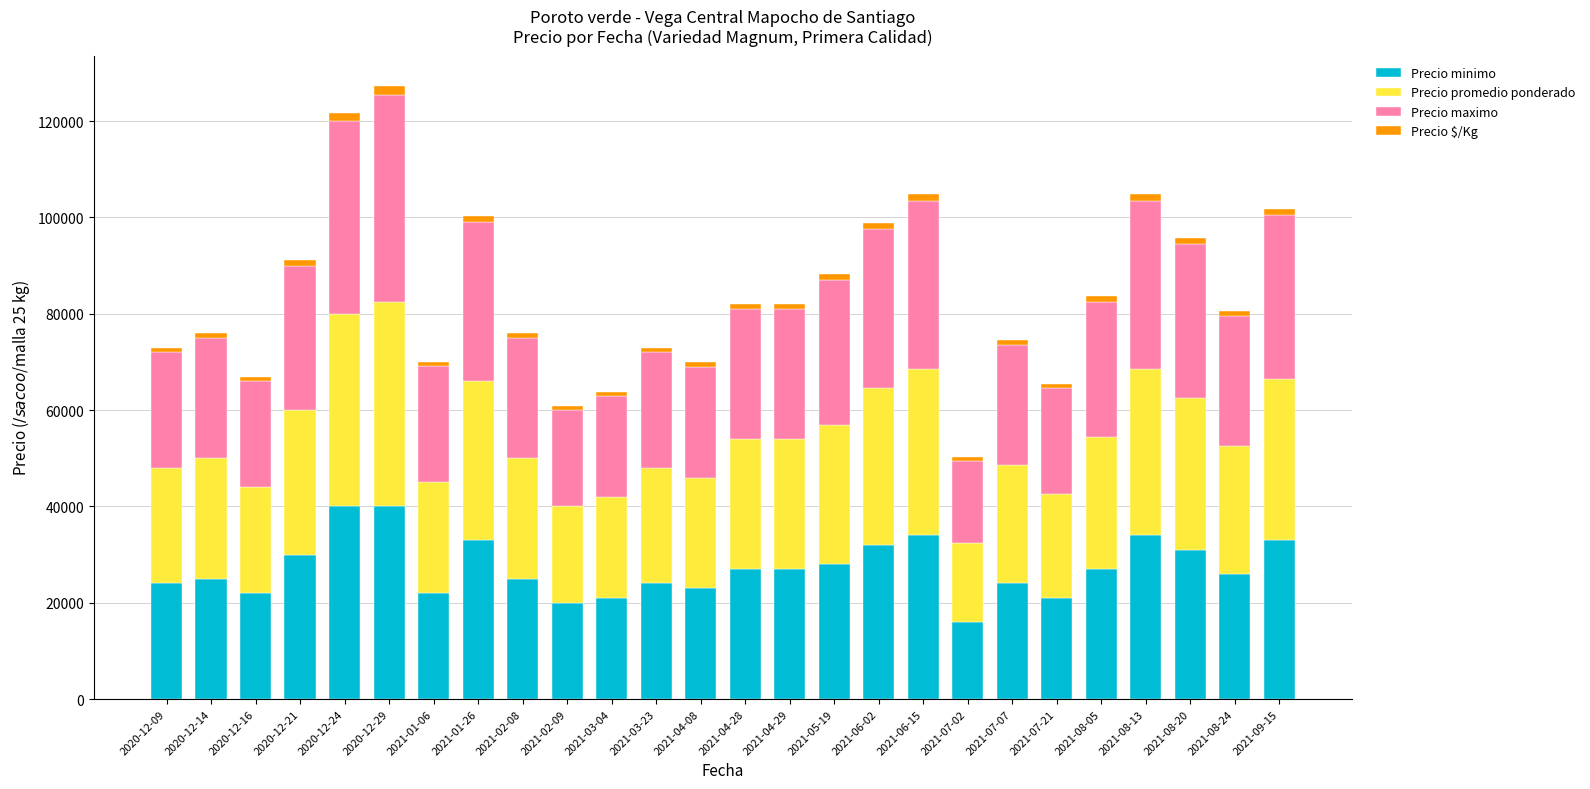

What is the minimum value for Precio minimo?

16000